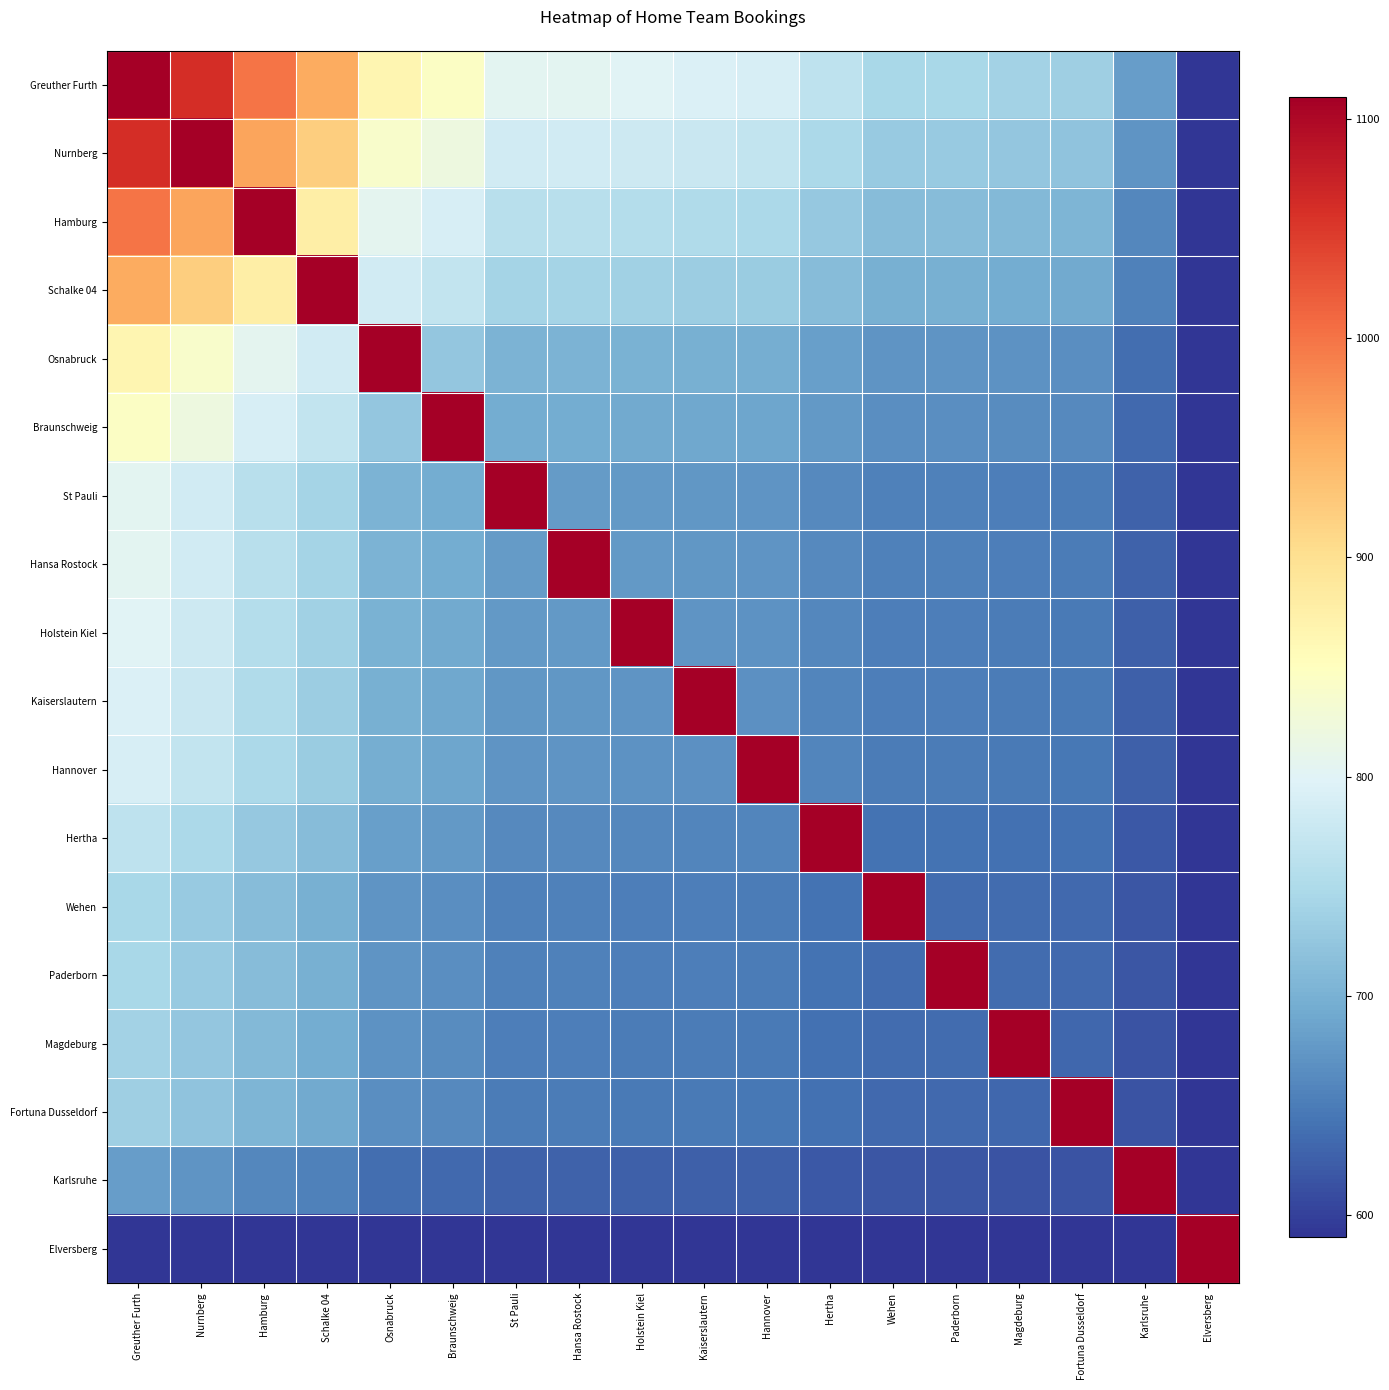

Rank the series at Holstein Kiel from lowest to highest value.

Elversberg, Karlsruhe, Fortuna Dusseldorf, Magdeburg, Wehen, Paderborn, Hertha, Hannover, Kaiserslautern, St Pauli, Hansa Rostock, Braunschweig, Osnabruck, Schalke 04, Hamburg, Nurnberg, Greuther Furth, Holstein Kiel